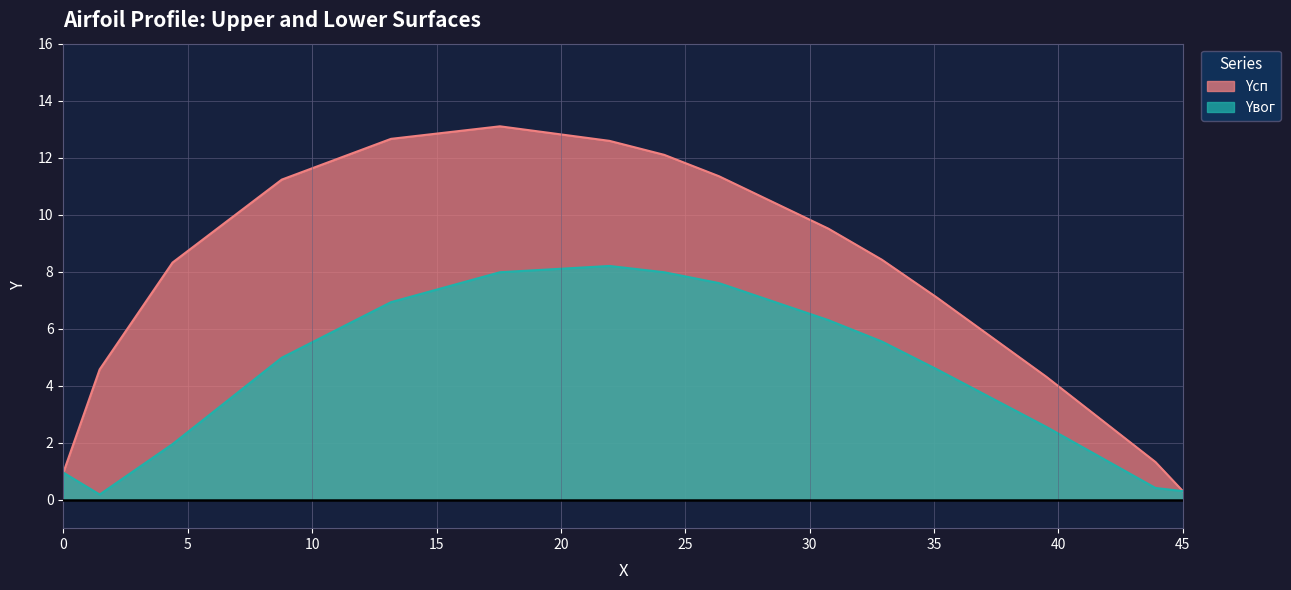

Between 1.46 and 43.9, which is larger?

1.46